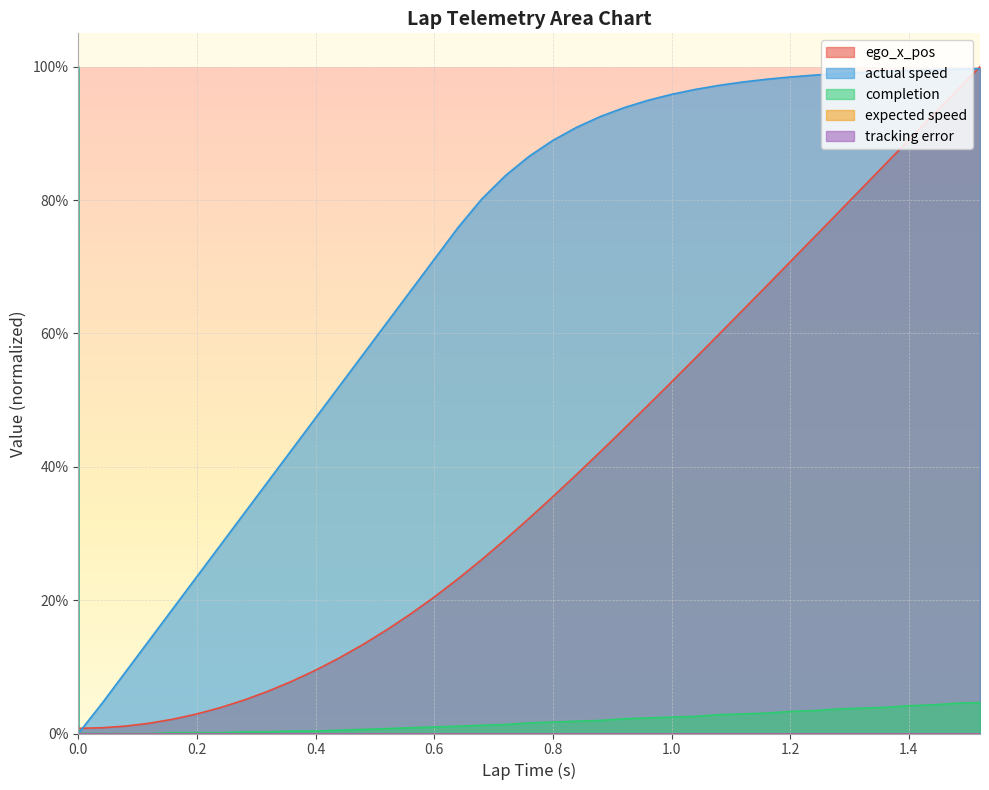

What is the total value across all series at 0.36?

0.5